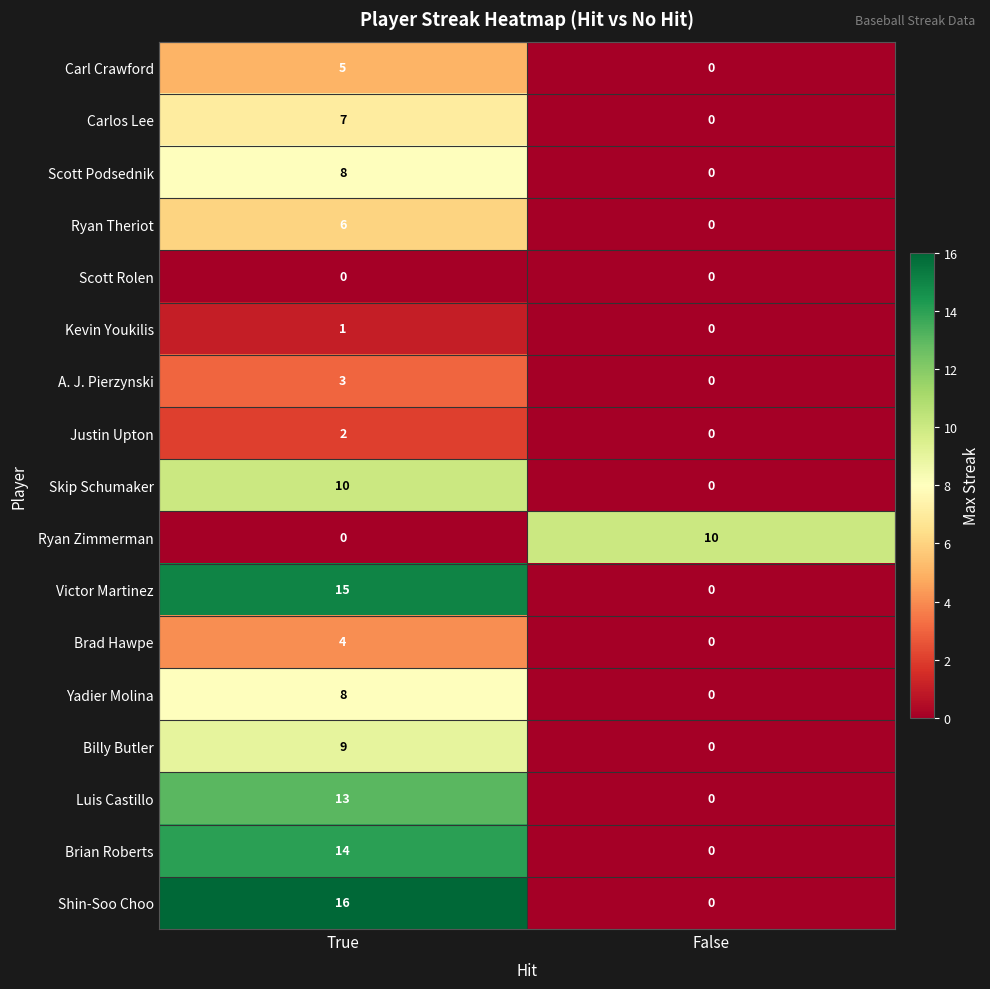

What is the difference between the highest and lowest values at True?

16